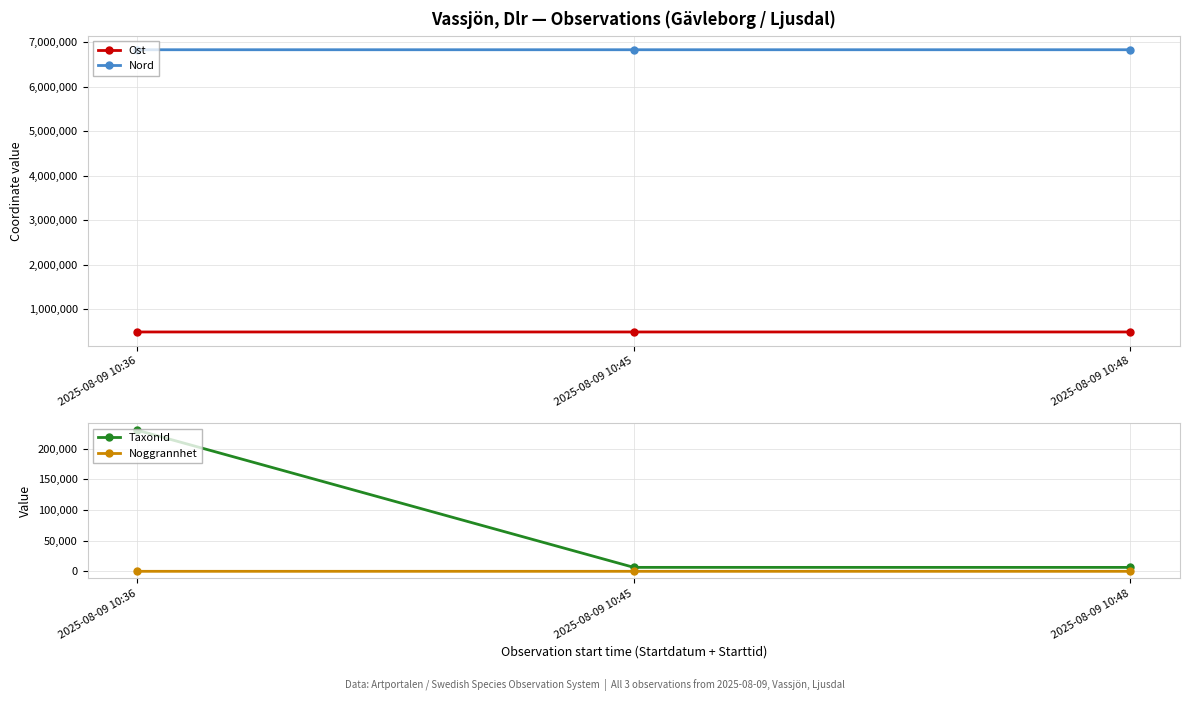

Count the number of data series in this chart.

4